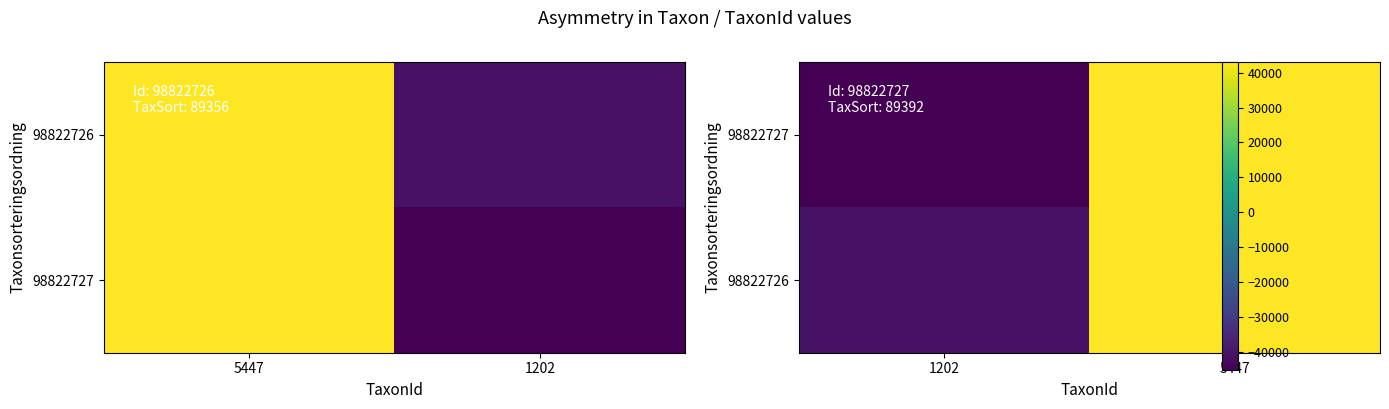

How many data points in 98822726 are above 43006?

1